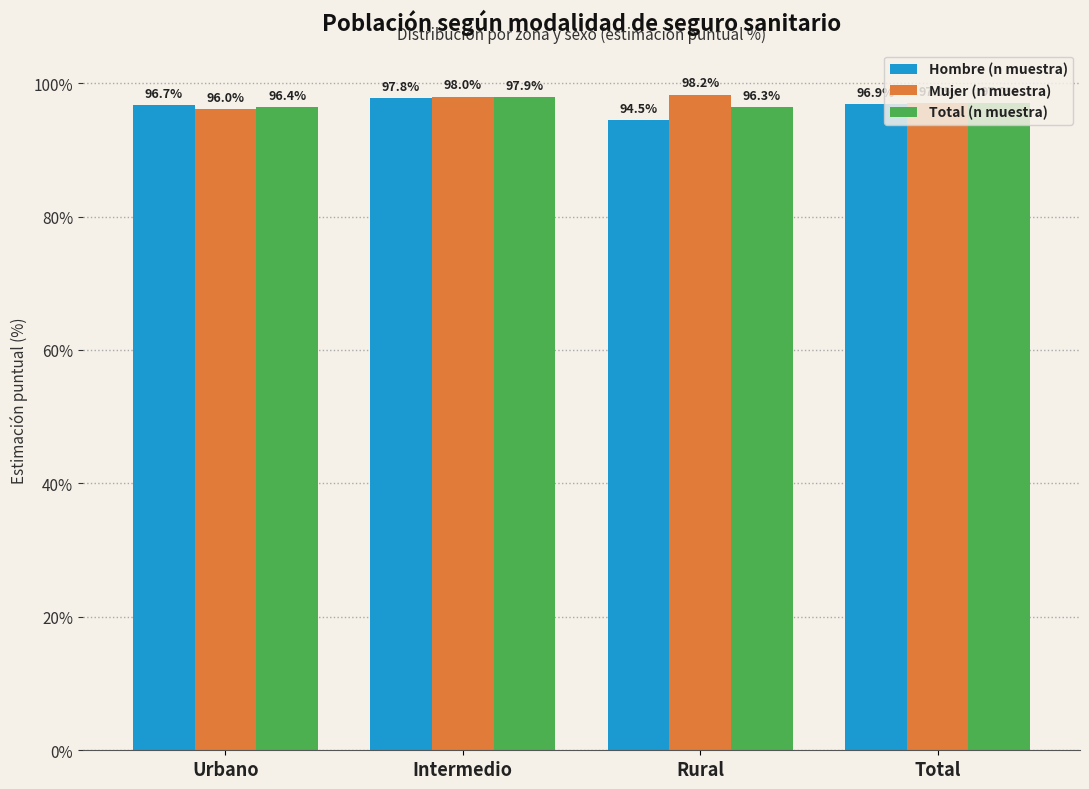

How many groups of bars are there?

4